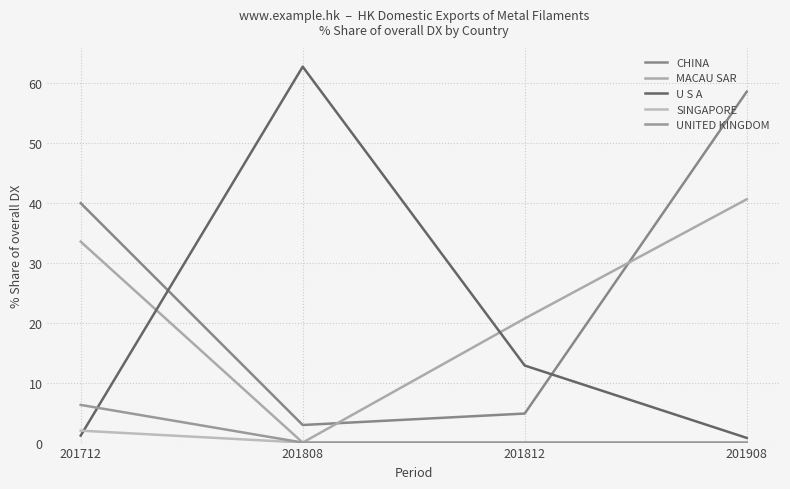

What is the difference between the maximum and minimum values in the U S A series?

62.0